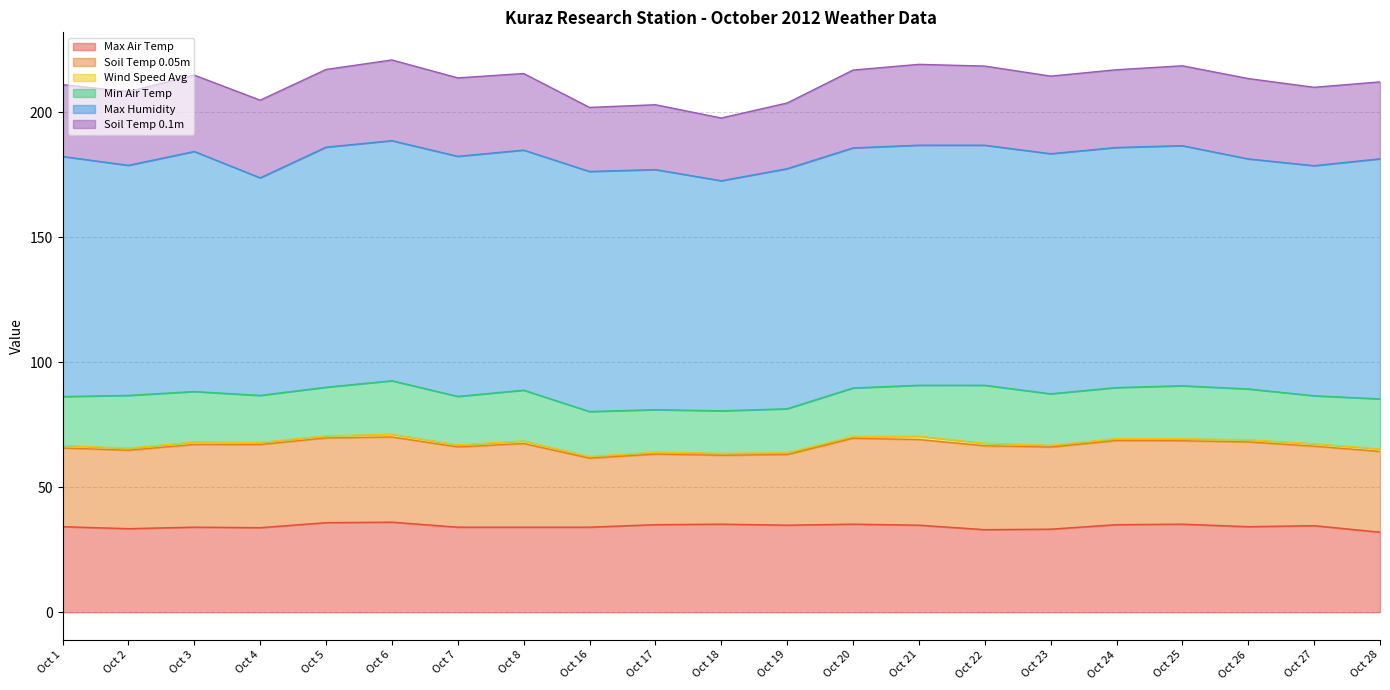

What are all the series names shown in the legend?

Max Air Temp, Soil Temp 0.05m, Wind Speed Avg, Min Air Temp, Max Humidity, Soil Temp 0.1m